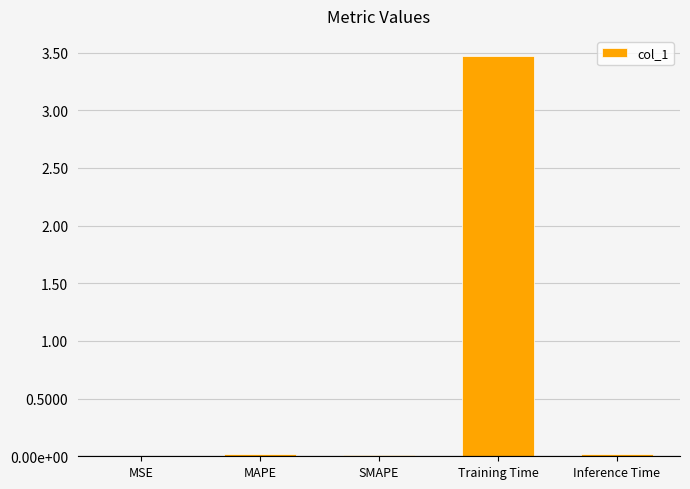

Are the bars horizontal?

No